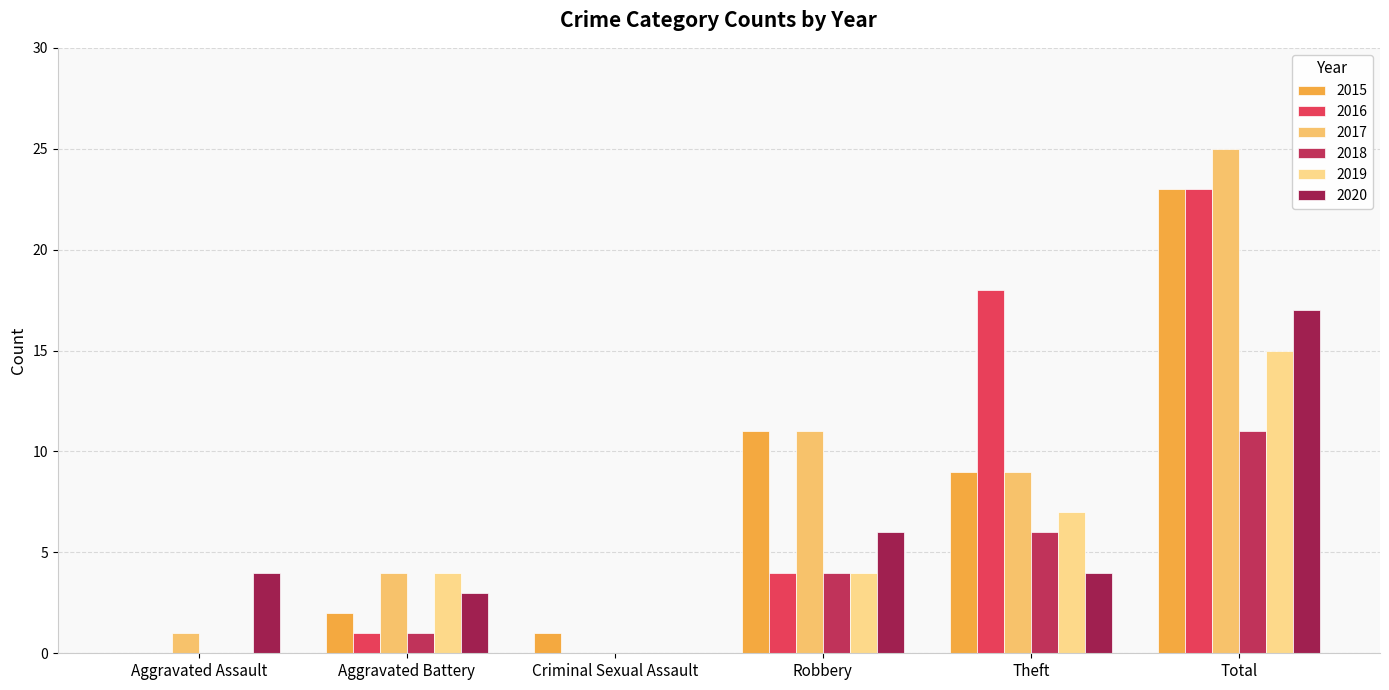

What is the total value across all series at Robbery?

40